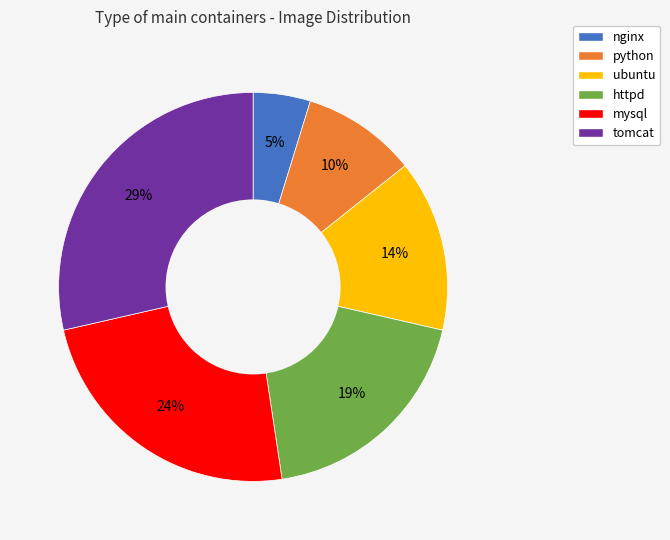

Is there any slice that represents more than half of the pie?

No